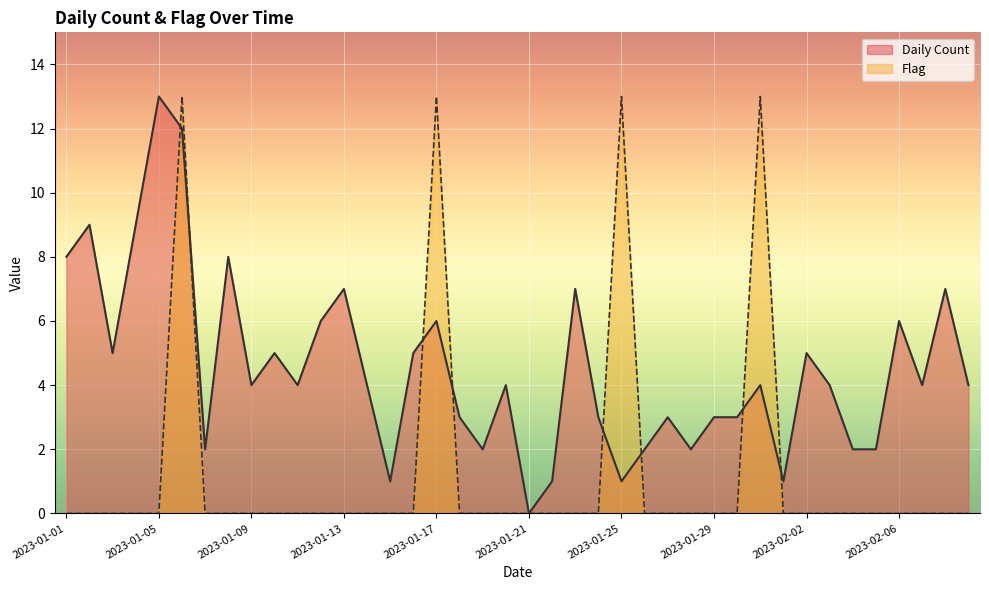

At how many categories does at least one series exceed 9?

5